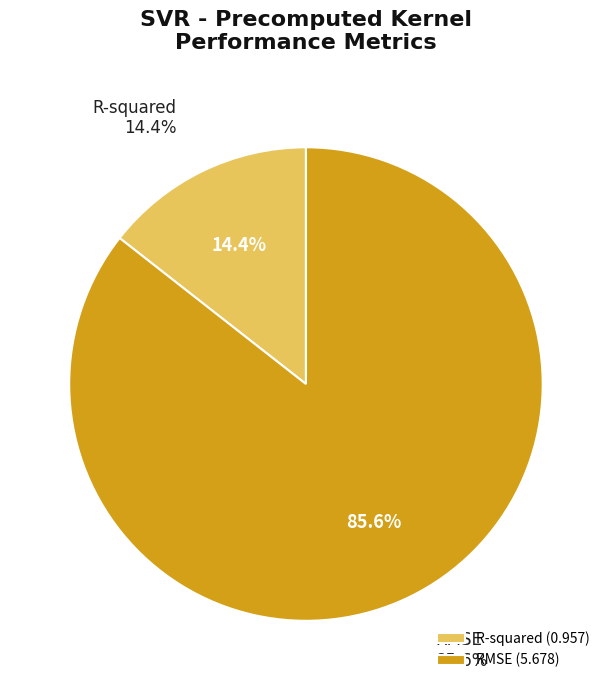

To the nearest percent, what portion does R-squared represent?

14%